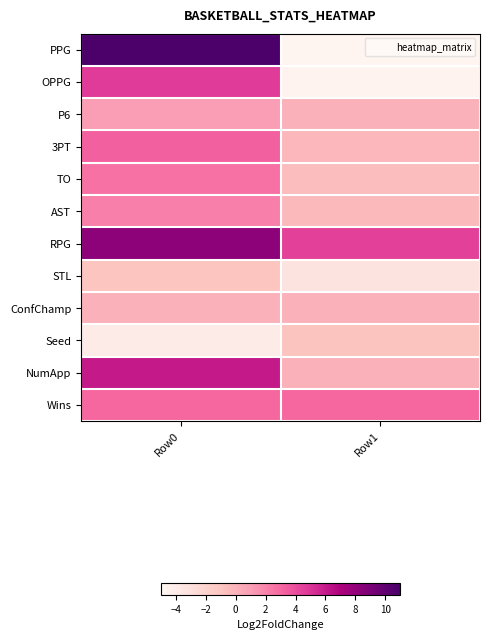

At which category does the chart reach its minimum across all series?

Row1